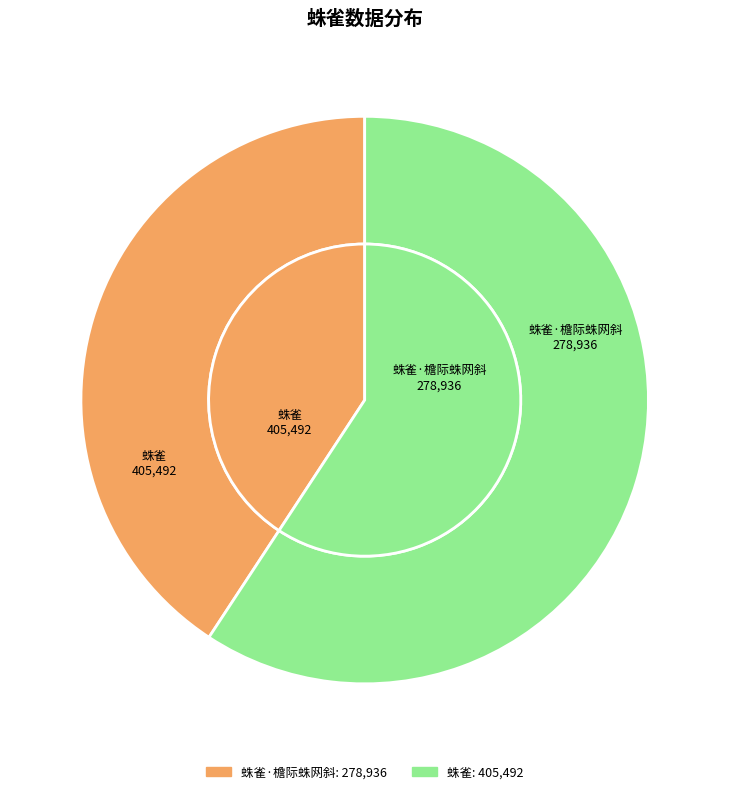

To the nearest percent, what is the average slice percentage?

50%